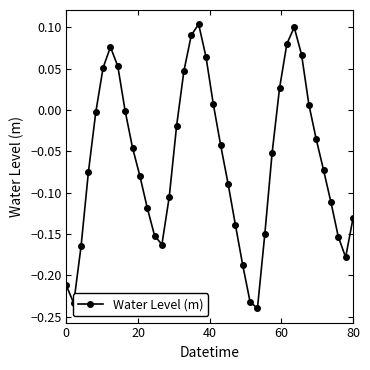

What is the difference between the second highest and second lowest values?

0.3